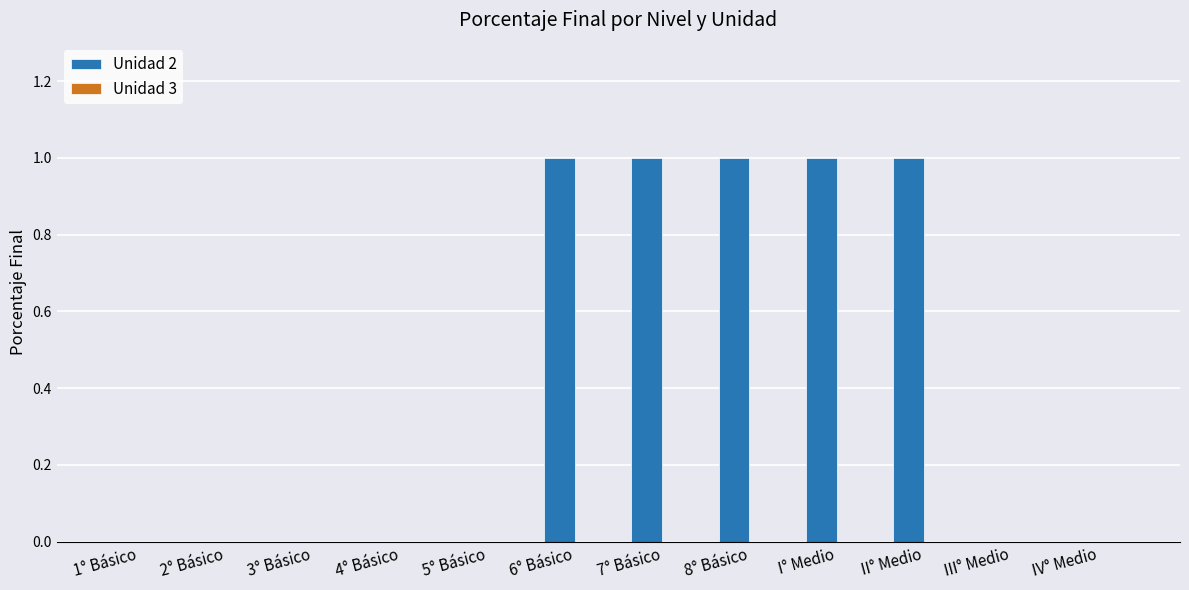

What is the change in value from 2° Básico to 8° Básico?

+1